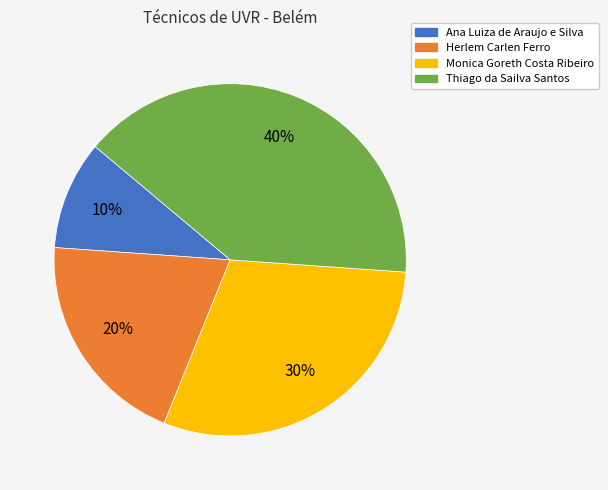

To the nearest percent, what is the combined percentage of Ana Luiza de Araujo e Silva and Herlem Carlen Ferro?

30%